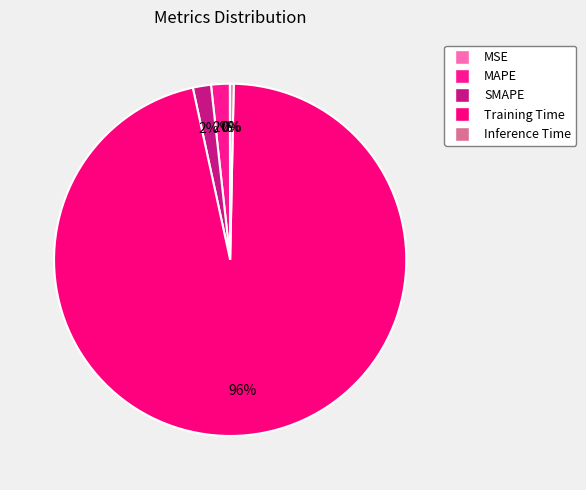

Is it true that Inference Time is 0% of the pie?

True